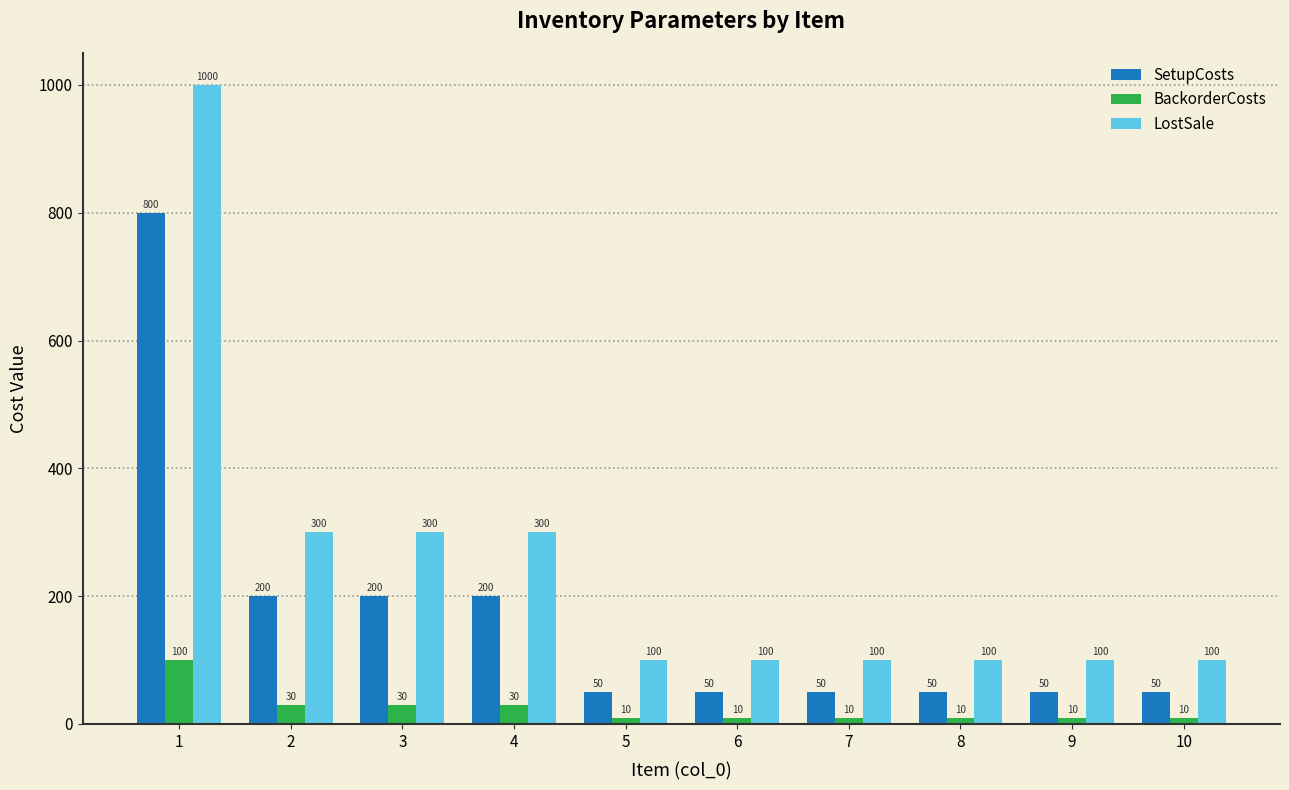

Which series has the largest range (max minus min)?

LostSale